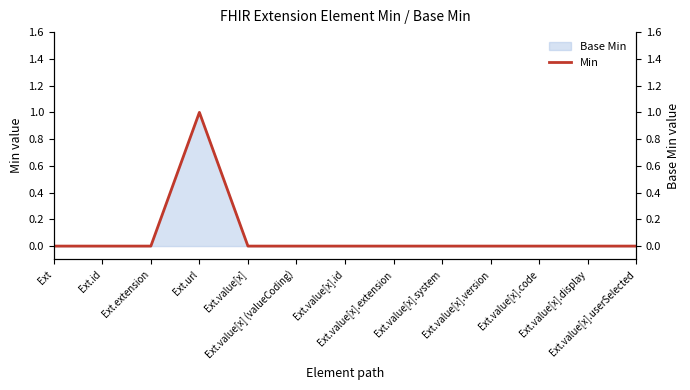

What is the maximum value shown in the chart?

1